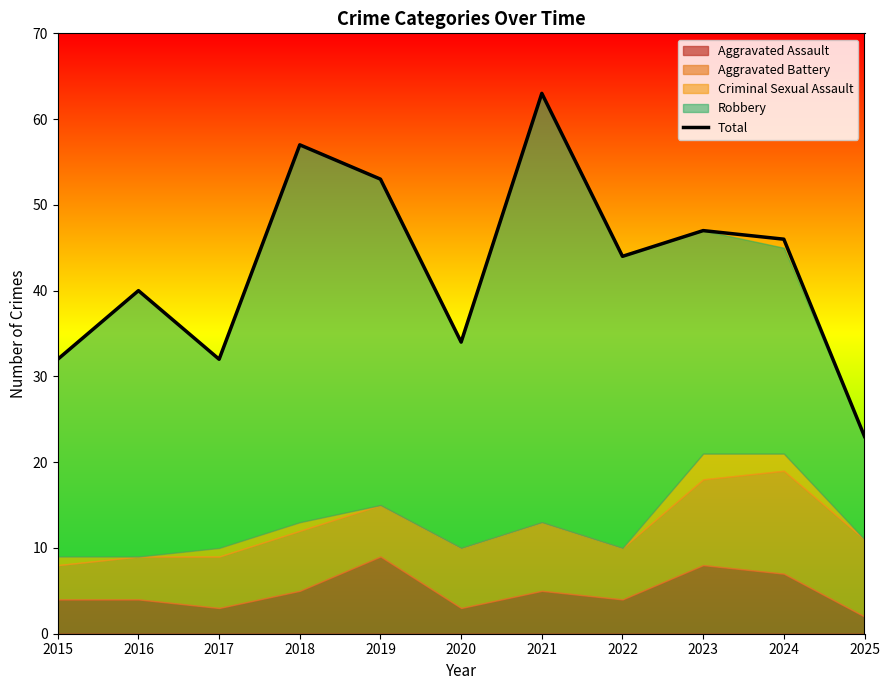

Between 2019 and 2020, which is larger?

2019